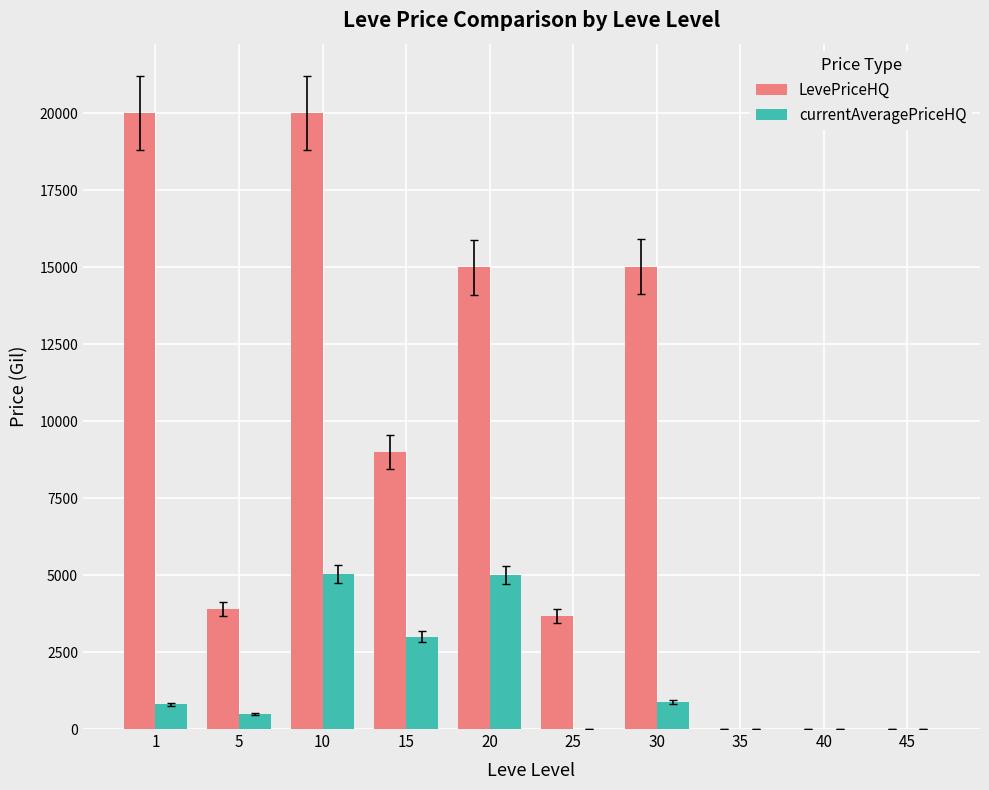

The value of LevePriceHQ at 1 is 5177.2. True or false?

False